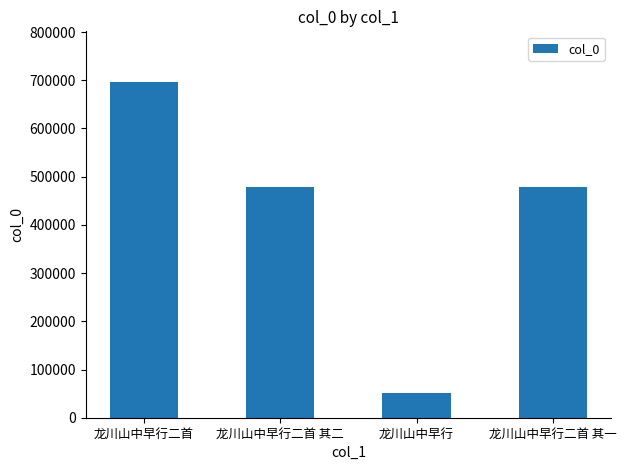

What is the value of the 3rd bar from the left?

51567